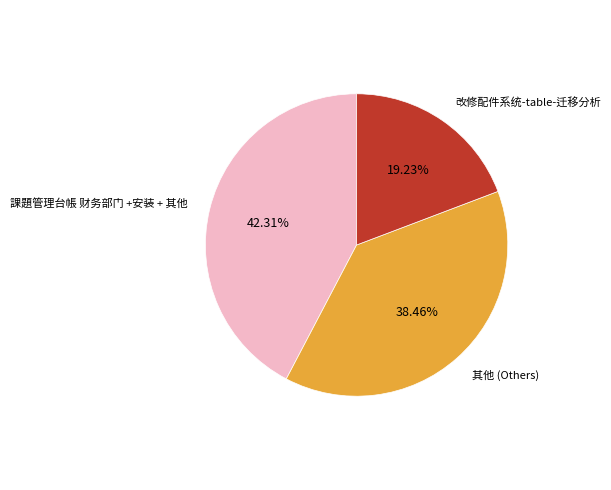

To the nearest percent, what percentage of the pie is 改修配件系统-table-迁移分析?

19%